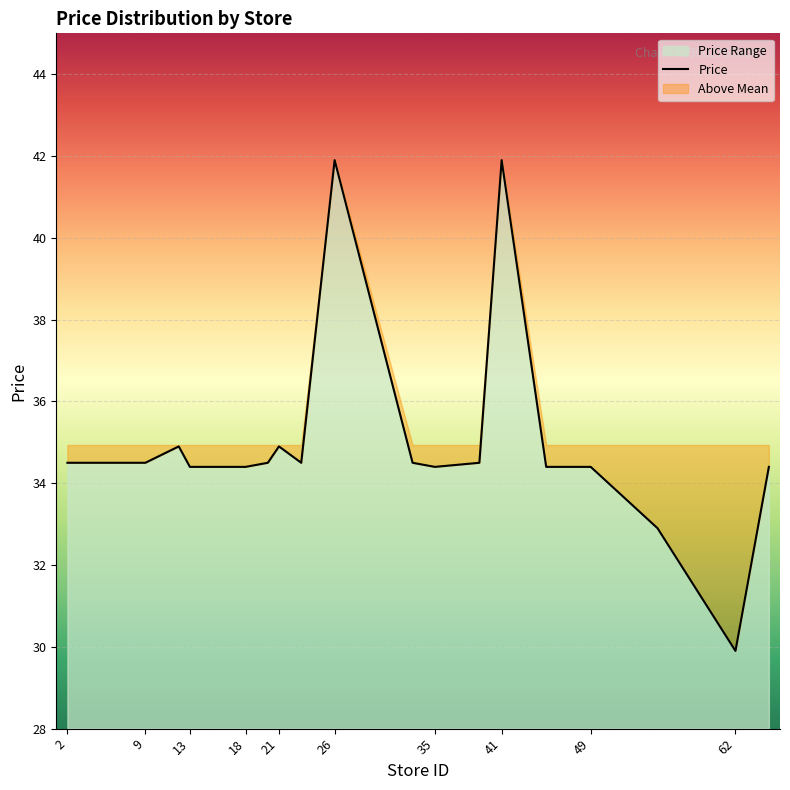

What is the maximum value shown in the chart?

41.9